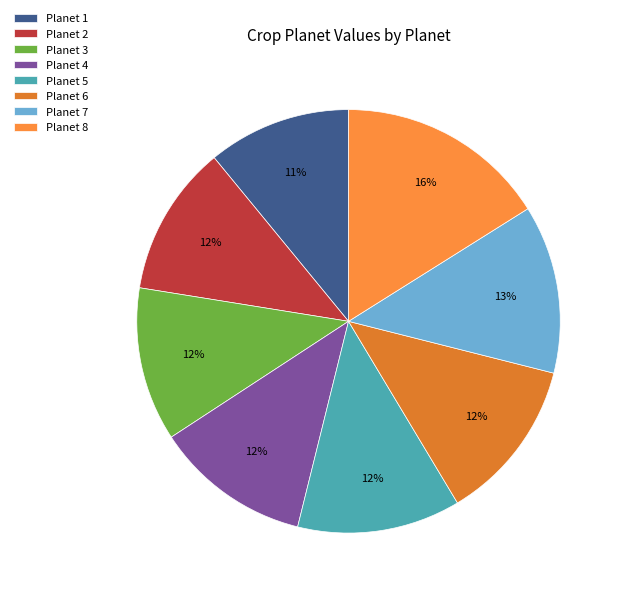

Count the number of slices in the pie.

8